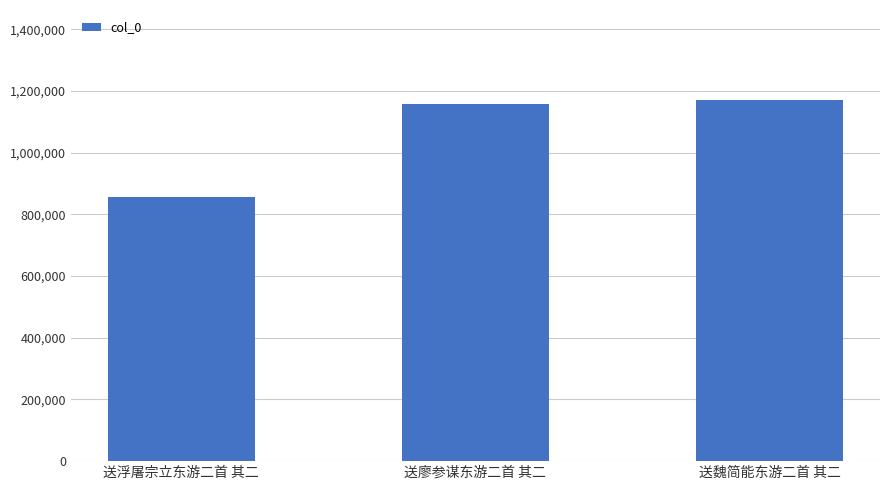

How many data points does each series have?

3